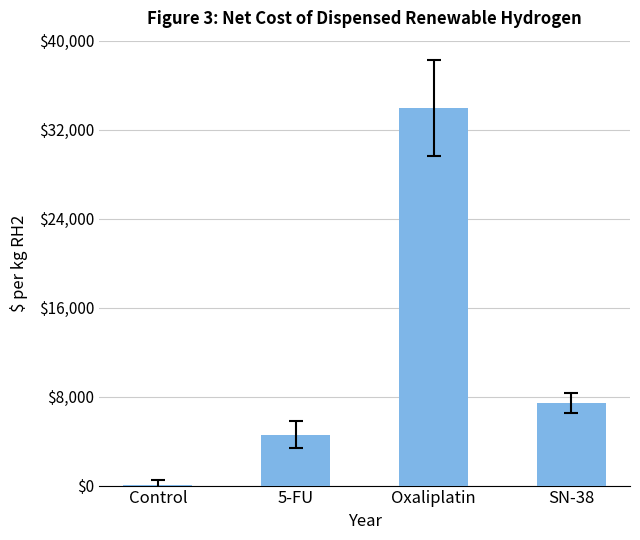

Which label corresponds to the largest value in the chart?

Oxaliplatin